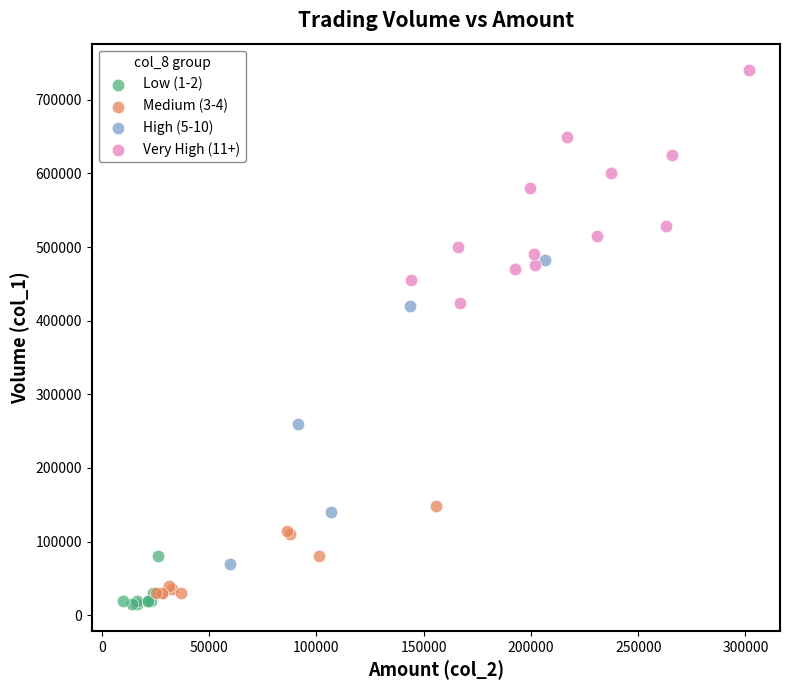

Which series reaches the minimum Y coordinate?

Low (1-2)